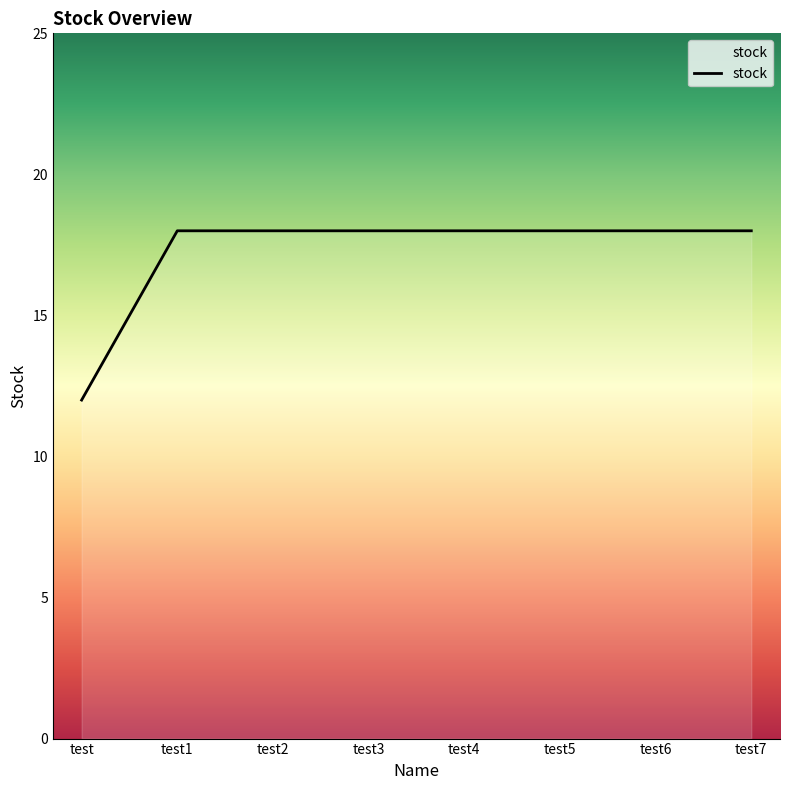

The chart shows a value of 24 at test3. True or false?

False